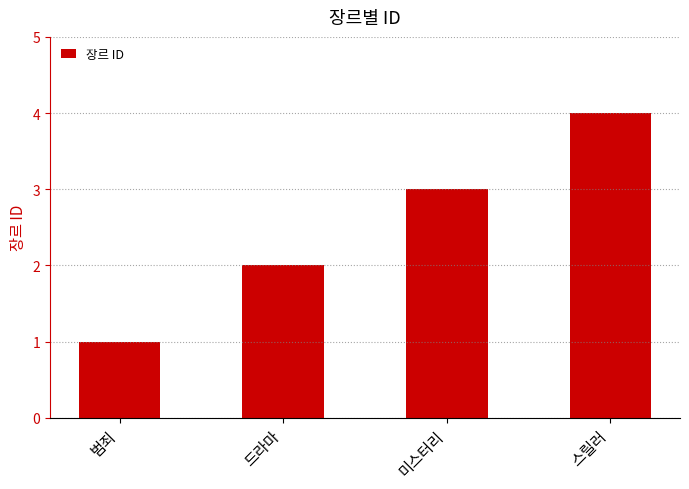

Reading left to right, list all the values displayed in this chart.

범죄=1	드라마=2	미스터리=3	스릴러=4